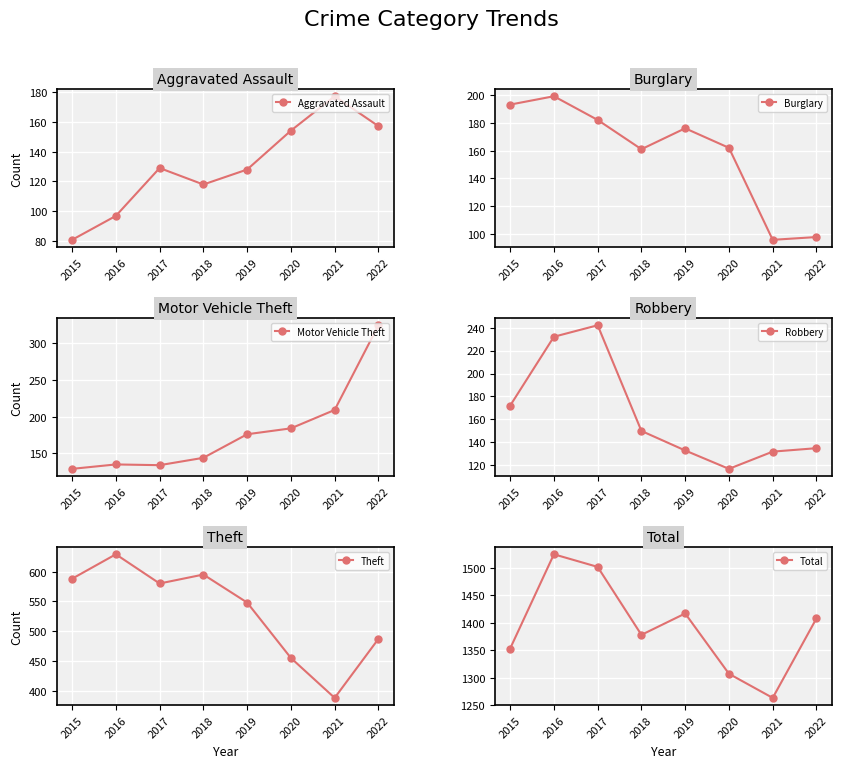

At which category is the sum across all series the highest?

2016